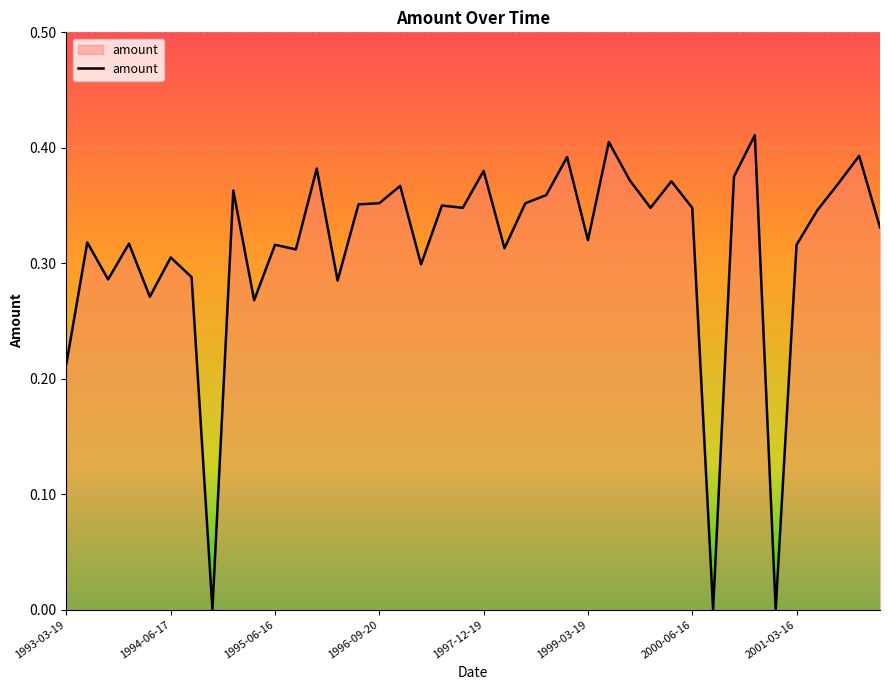

Rank the categories by value from lowest to highest.

1994-09-19, 2000-09-14, 2000-12-27, 1993-03-19, 1995-03-17, 1994-03-18, 1996-03-15, 1993-09-17, 1994-09-16, 1997-03-21, 1994-06-17, 1995-09-15, 1998-03-20, 1995-06-16, 2001-03-16, 1993-12-17, 1993-06-18, 1999-03-19, 2002-03-15, 2001-06-15, 1997-09-19, 1999-12-17, 2000-06-16, 1997-06-20, 1996-06-21, 1996-09-20, 1998-06-19, 1998-09-18, 1994-12-16, 1996-12-20, 2001-09-21, 2000-03-17, 1999-09-17, 2000-09-15, 1997-12-19, 1995-12-15, 1998-12-18, 2001-12-21, 1999-06-18, 2000-12-15